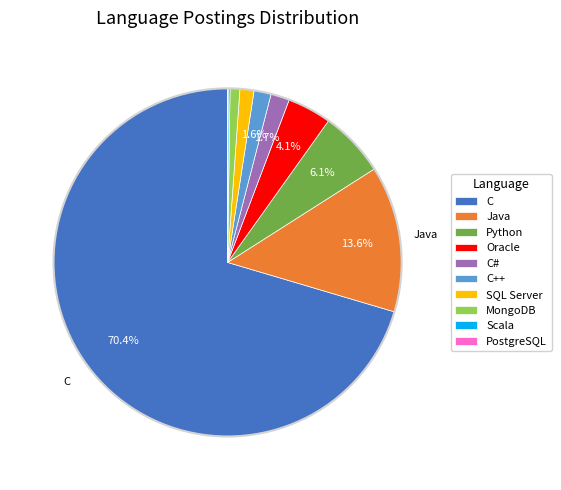

The SQL Server slice represents 11% of the pie. True or false?

False